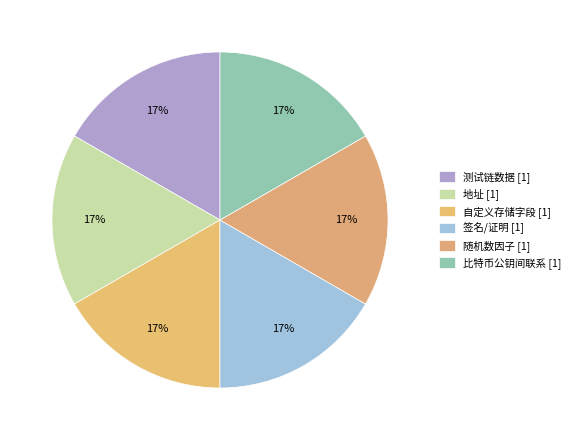

Which category has the biggest portion of the pie?

比特币公钥间联系